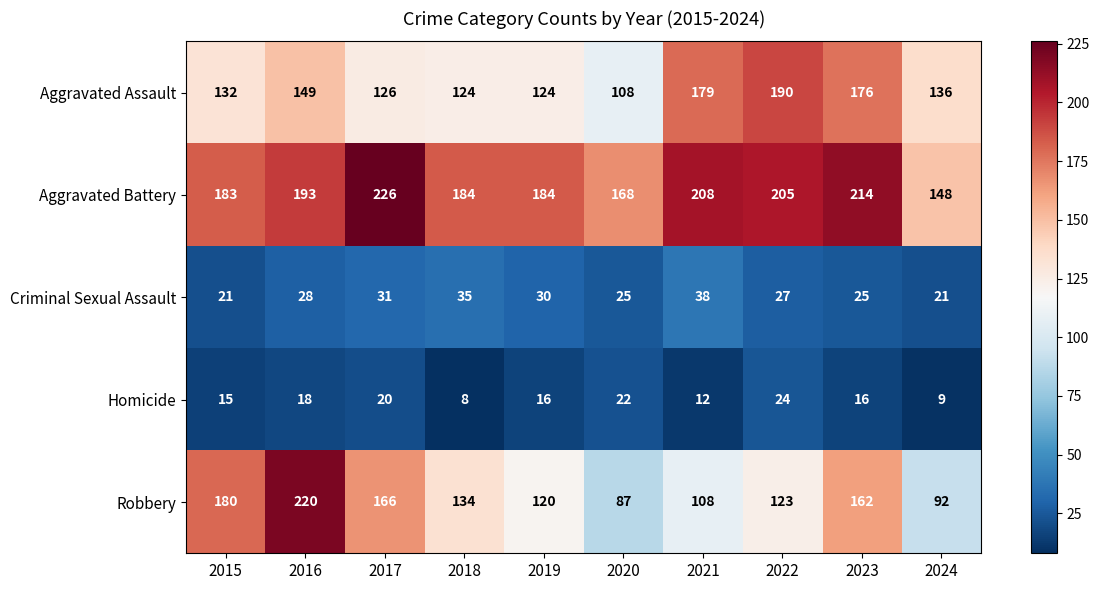

At how many categories does at least one series exceed 89?

10